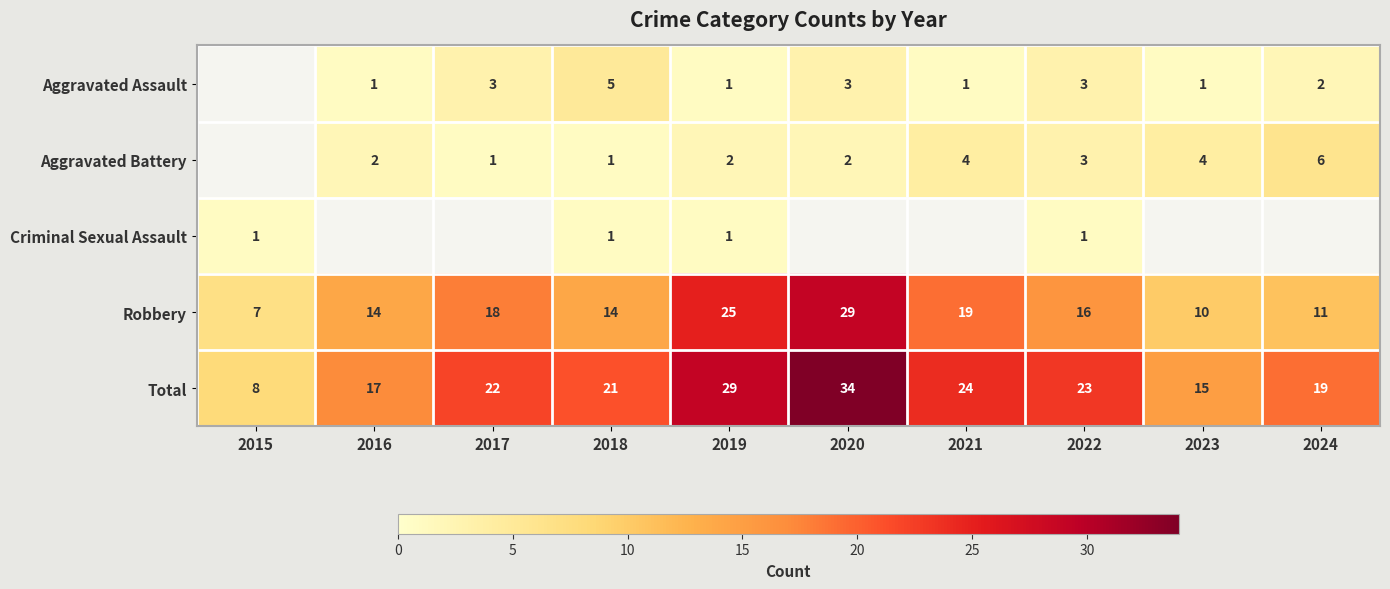

How many distinct data groups are displayed?

5